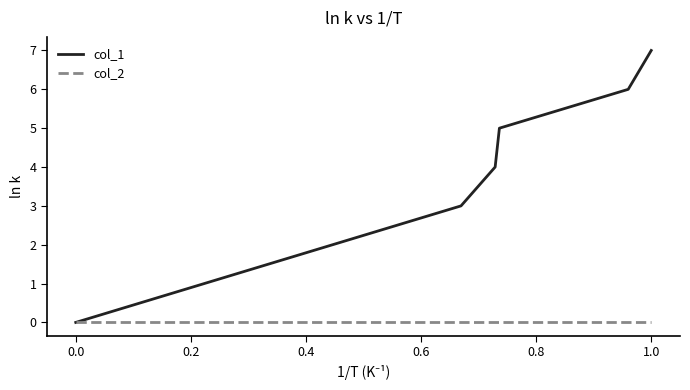

What is the greatest value displayed?

7